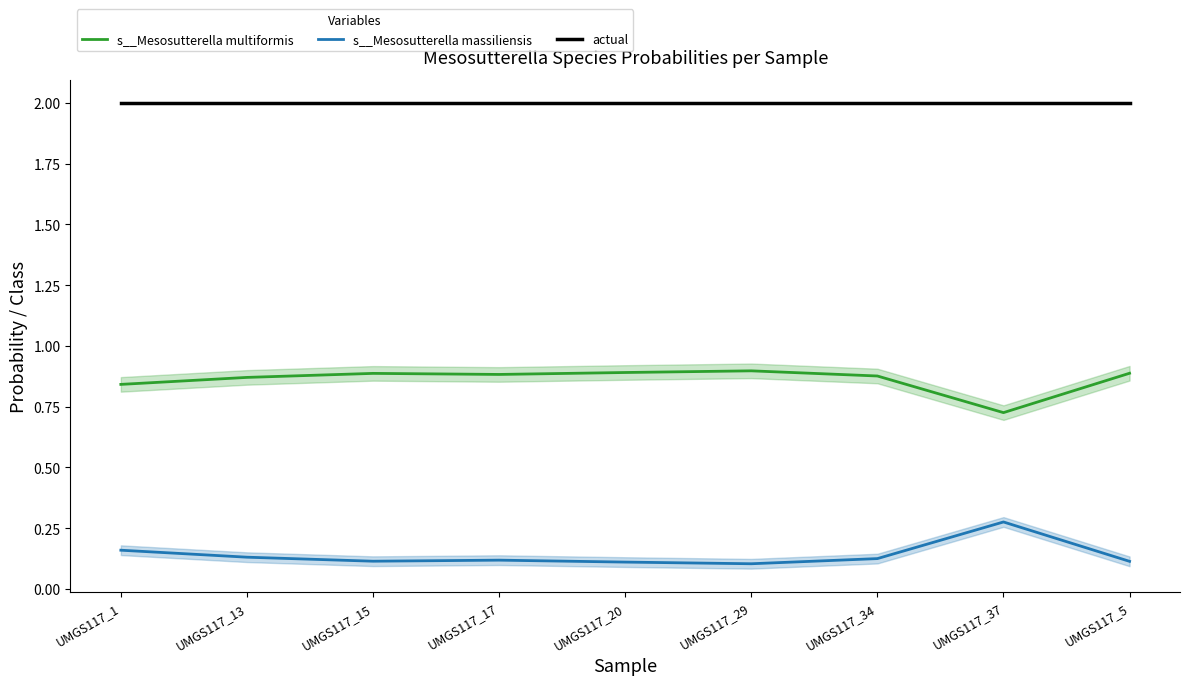

What is the label of the 6th point from the right?

UMGS117_17